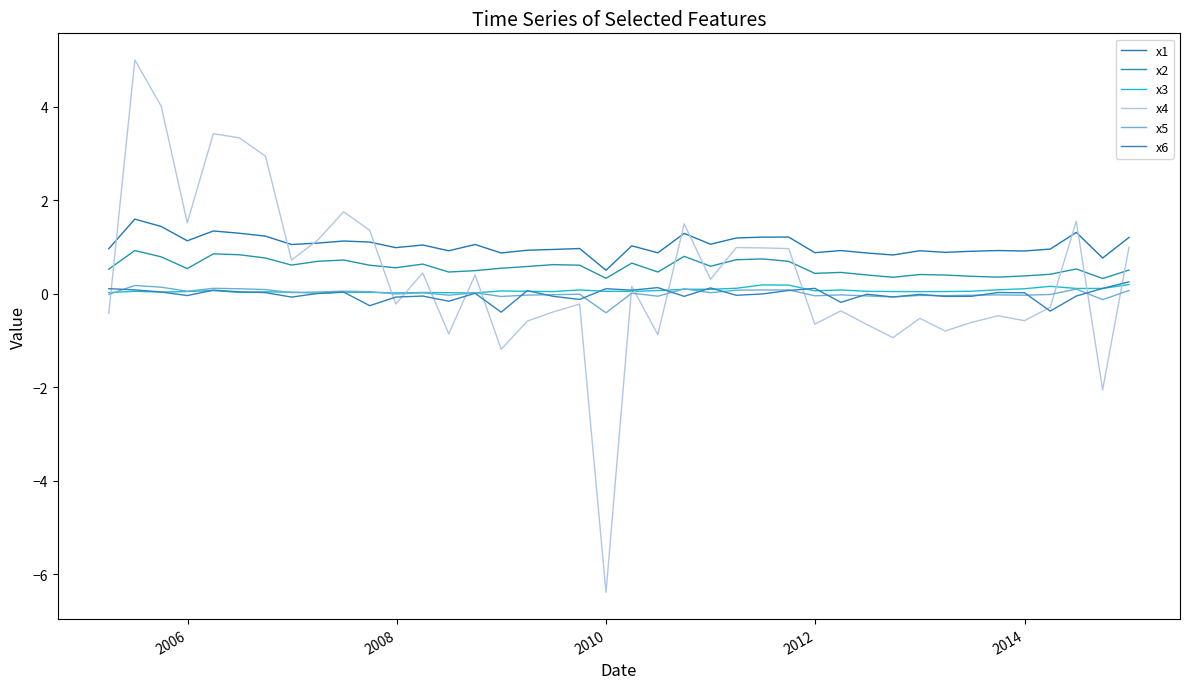

Reading left to right, transcribe all the data shown in this chart.

x1: 1.0	1.6	1.4	1.1	1.3	1.3	1.2	1.1	1.1	1.1	1.1	1.0	1.0	0.9	1.1	0.9	0.9	0.9	1.0	0.5	1.0	0.9	1.3	1.1	1.2	1.2	1.2	0.9	0.9	0.9	0.8	0.9	0.9	0.9	0.9	0.9	1.0	1.3	0.8	1.2
x2: 0.5	0.9	0.8	0.5	0.9	0.8	0.8	0.6	0.7	0.7	0.6	0.6	0.6	0.5	0.5	0.5	0.6	0.6	0.6	0.3	0.7	0.5	0.8	0.6	0.7	0.7	0.7	0.4	0.5	0.4	0.3	0.4	0.4	0.4	0.4	0.4	0.4	0.5	0.3	0.5
x3: 0.0	0.0	0.0	0.0	0.1	0.0	0.0	0.0	0.0	0.0	0.0	0.0	0.0	0.0	0.0	0.1	0.0	0.0	0.1	0.0	0.0	0.1	0.1	0.1	0.1	0.2	0.2	0.1	0.1	0.0	0.0	0.0	0.0	0.1	0.1	0.1	0.2	0.1	0.1	0.2
x4: -0.4	5.0	4.0	1.5	3.4	3.3	2.9	0.7	1.1	1.8	1.4	-0.2	0.4	-0.9	0.4	-1.2	-0.6	-0.4	-0.2	-6.4	0.2	-0.9	1.5	0.3	1.0	1.0	1.0	-0.7	-0.4	-0.7	-0.9	-0.5	-0.8	-0.6	-0.5	-0.6	-0.3	1.6	-2.1	1.0
x5: -0.0	0.2	0.1	0.1	0.1	0.1	0.1	0.0	0.0	0.1	0.0	-0.0	0.0	-0.0	0.0	-0.1	-0.0	-0.0	-0.0	-0.4	0.0	-0.1	0.1	0.0	0.1	0.1	0.1	-0.0	-0.0	-0.0	-0.1	-0.0	-0.0	-0.0	-0.0	-0.0	-0.0	0.1	-0.1	0.1
x6: 0.1	0.1	0.0	-0.0	0.1	0.0	0.0	-0.1	0.0	0.0	-0.3	-0.1	-0.1	-0.2	0.0	-0.4	0.1	-0.1	-0.1	0.1	0.1	0.1	-0.1	0.1	-0.0	-0.0	0.1	0.1	-0.2	-0.0	-0.1	-0.0	-0.1	-0.1	0.0	0.0	-0.4	-0.1	0.1	0.3